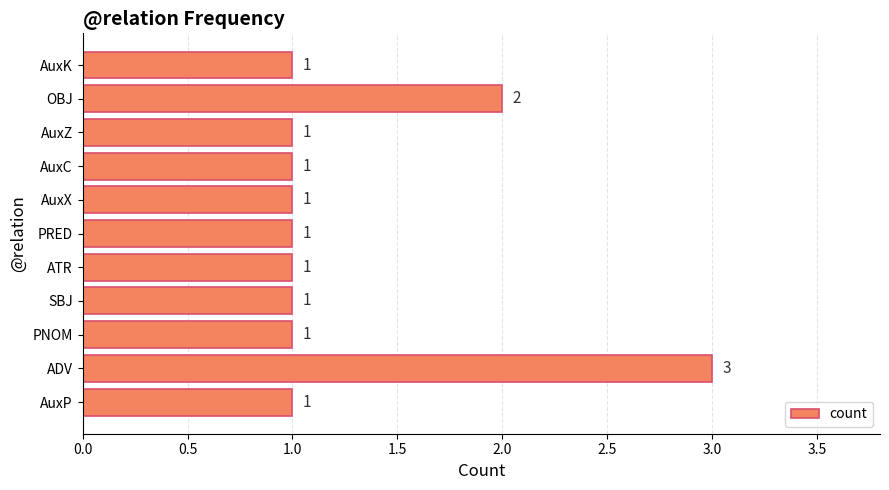

Count the values in the range 1 to 2.

10